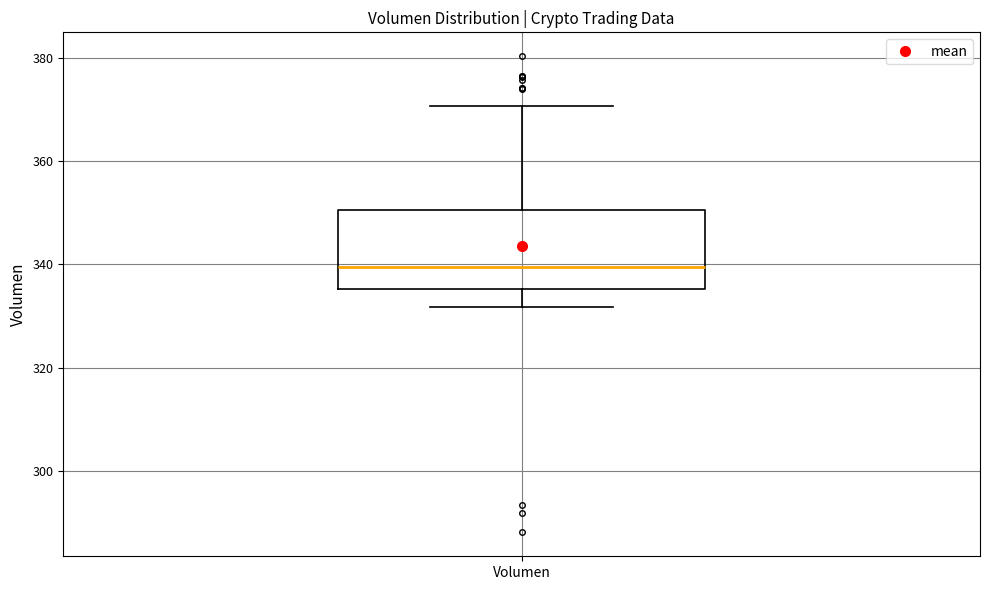

Where does the median line of the box for Volumen sit on the y-axis? The values are not printed on the chart, so give them approximately, as read against the axis.

340